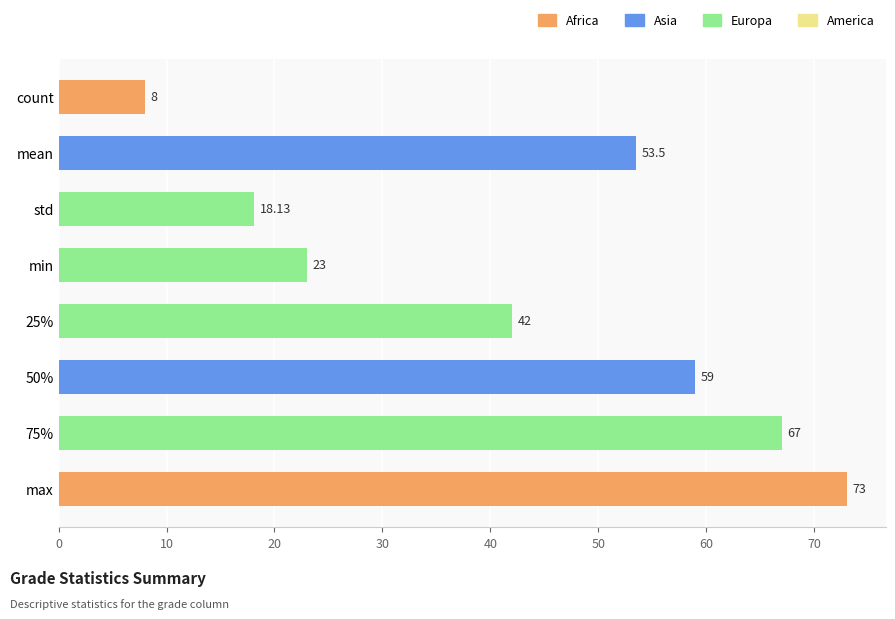

Between 50% and 25%, which is larger?

50%